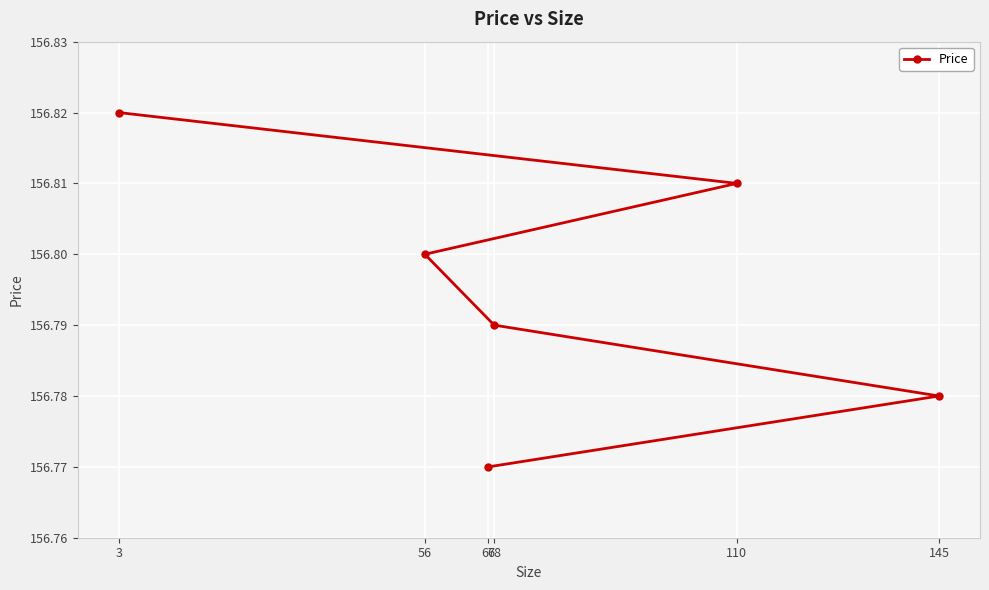

Count the number of data series in this chart.

1